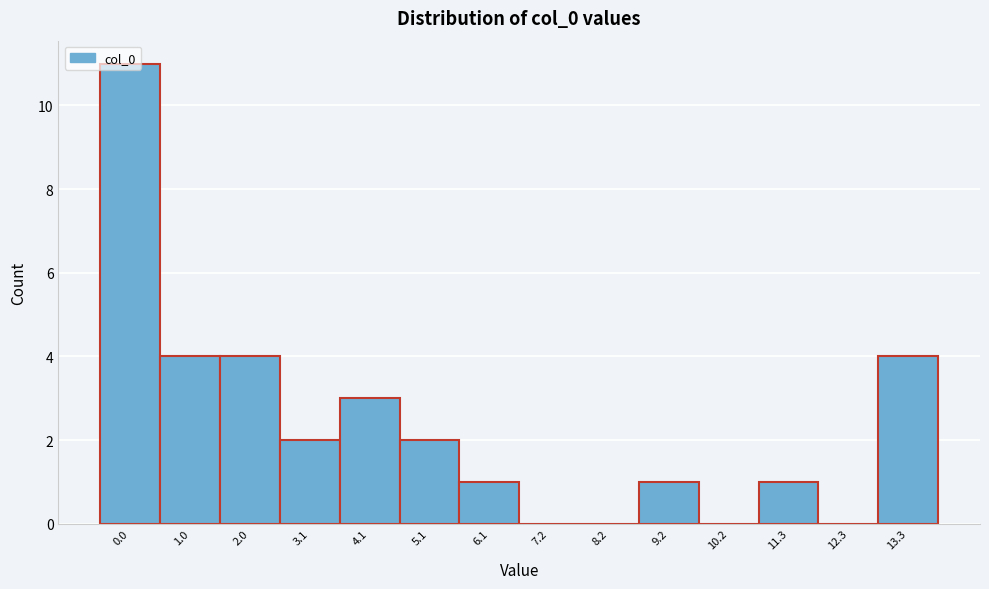

What is the sum of all values?

33